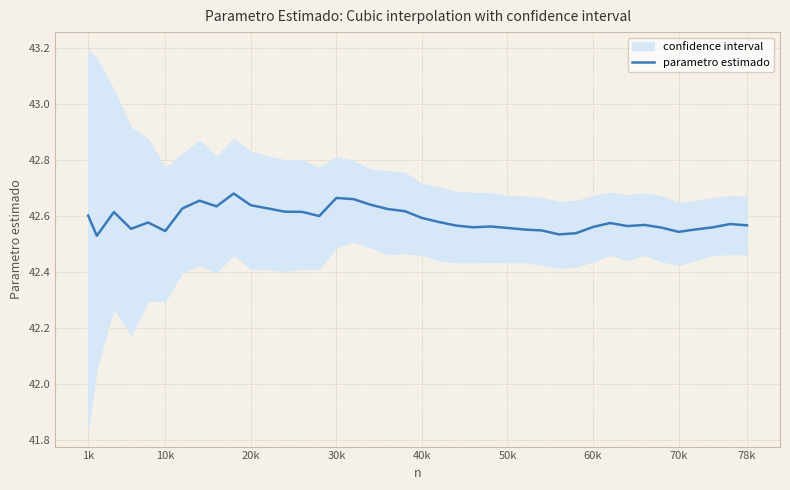

What is the maximum value shown in the chart?

42.7